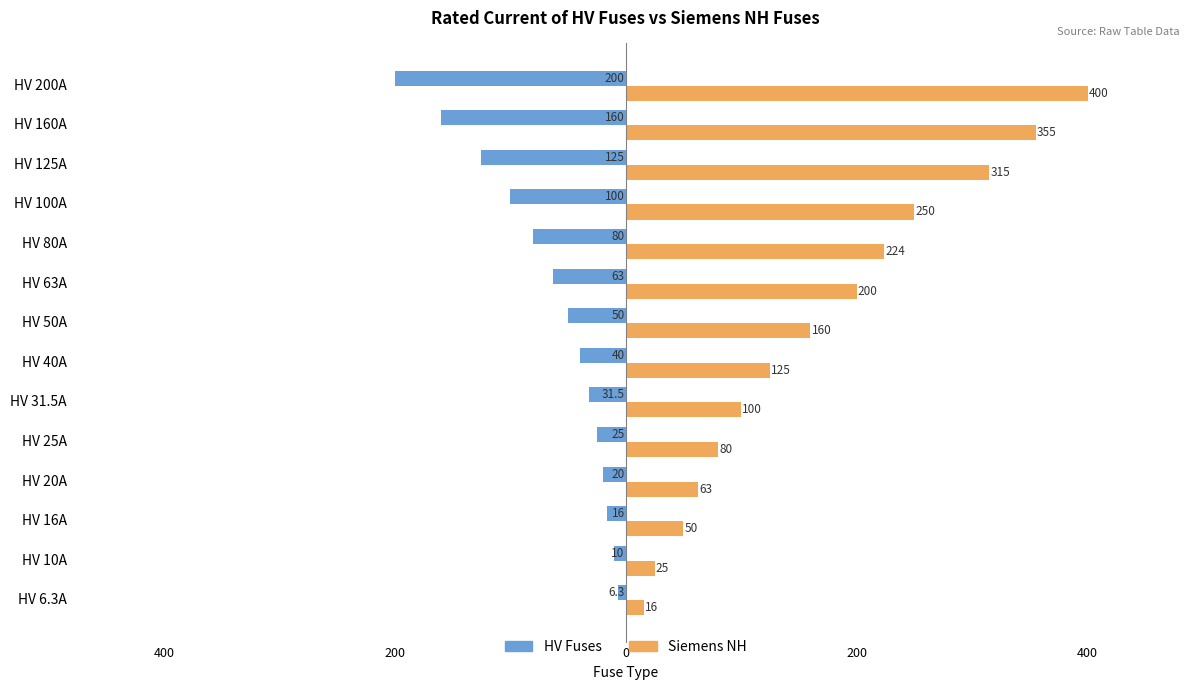

List the series in order of their overall mean, highest first.

Siemens NH, HV Fuses